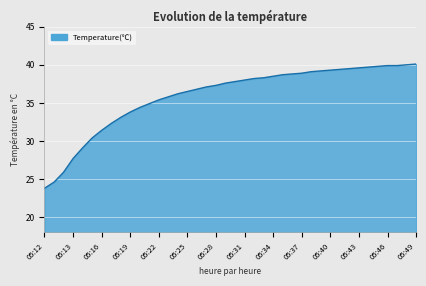

What is the smallest value displayed?

23.8